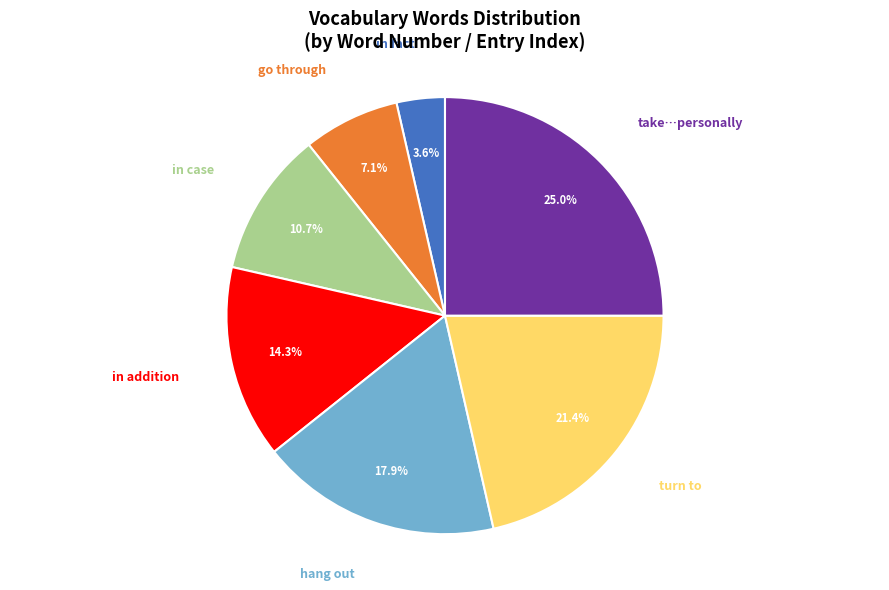

To the nearest percent, what is the average slice percentage?

14%